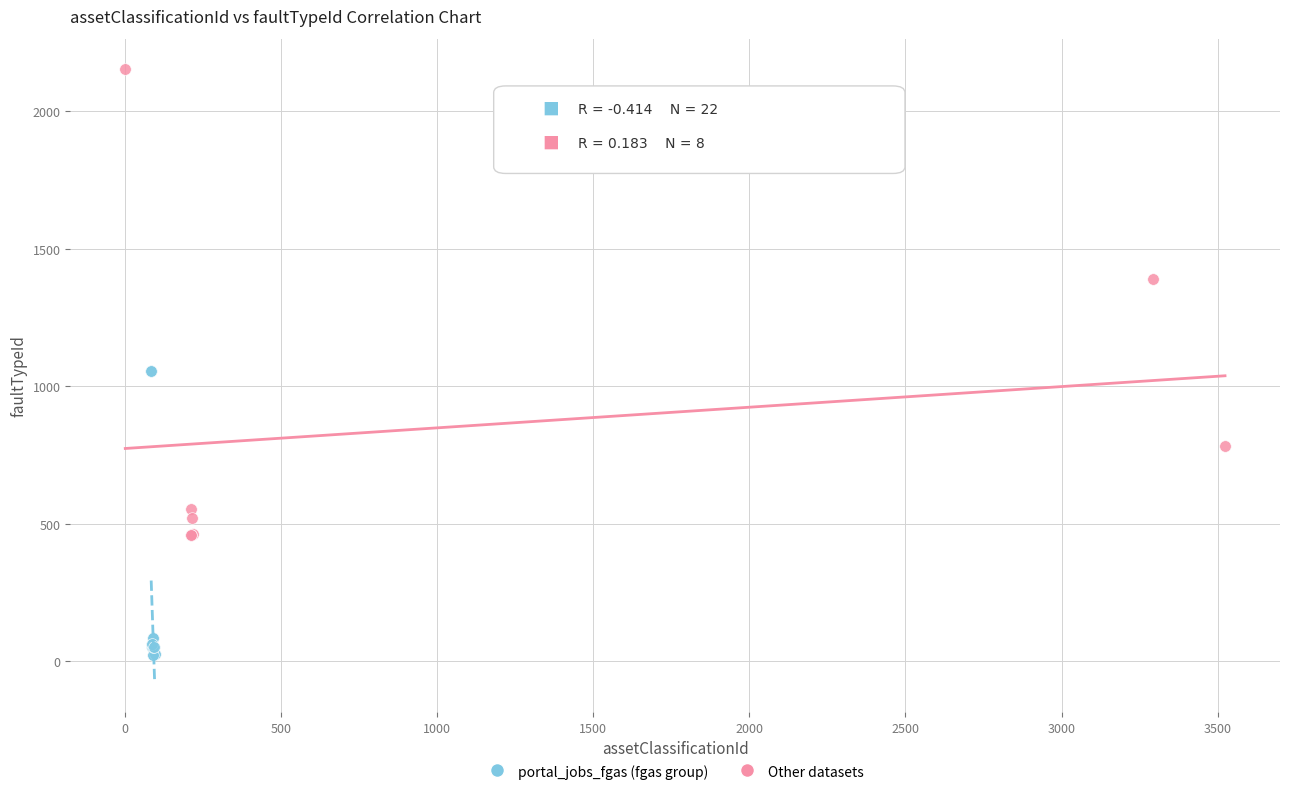

Which series has the widest spread of Y values?

Other datasets